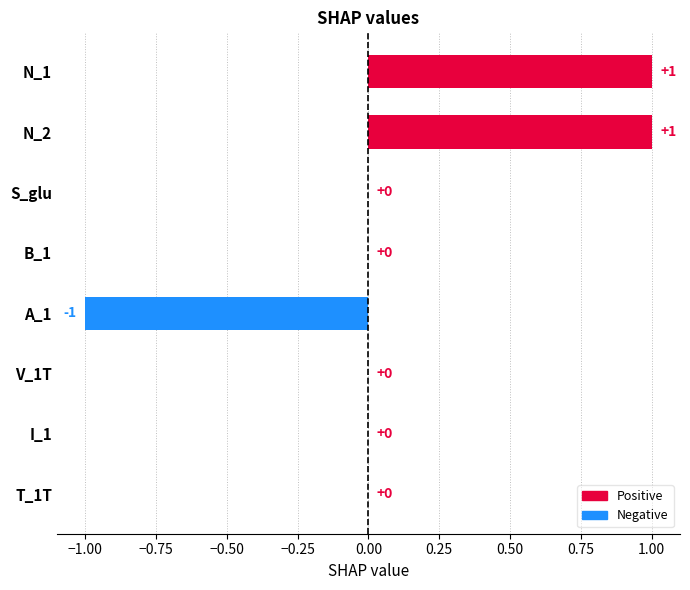

How many distinct data groups are displayed?

1